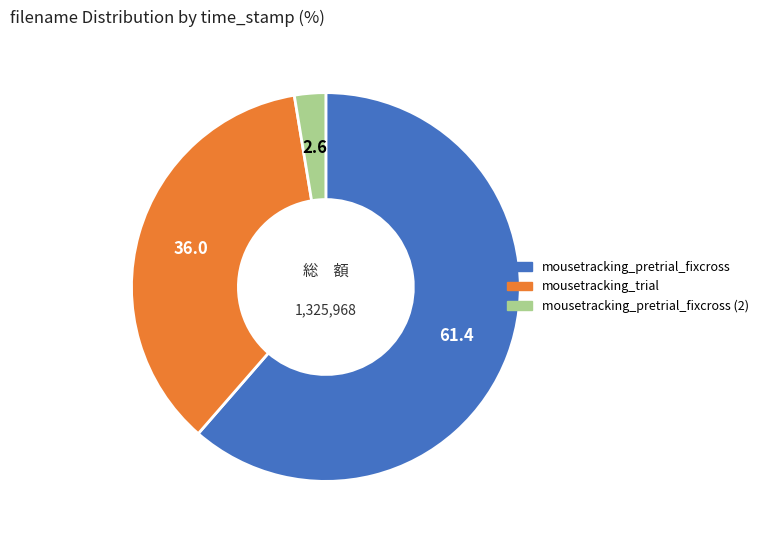

Is there a majority slice in this chart?

Yes